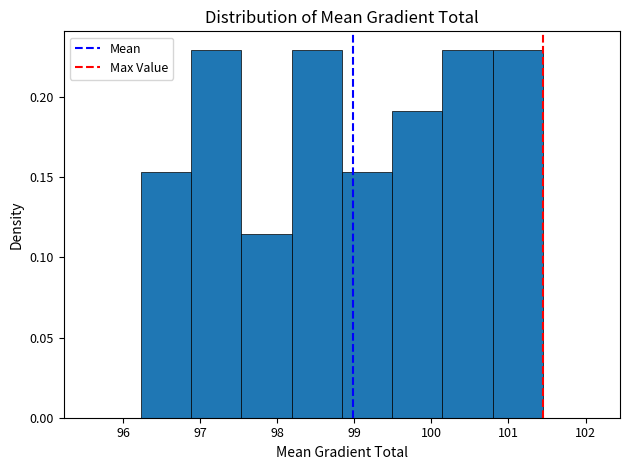

What is the height of the bar covering 99.5 to 100.1 on the x-axis? Neither the bar edges nor the heights are printed on the chart, so give them approximately, as read against the axes.

0.190